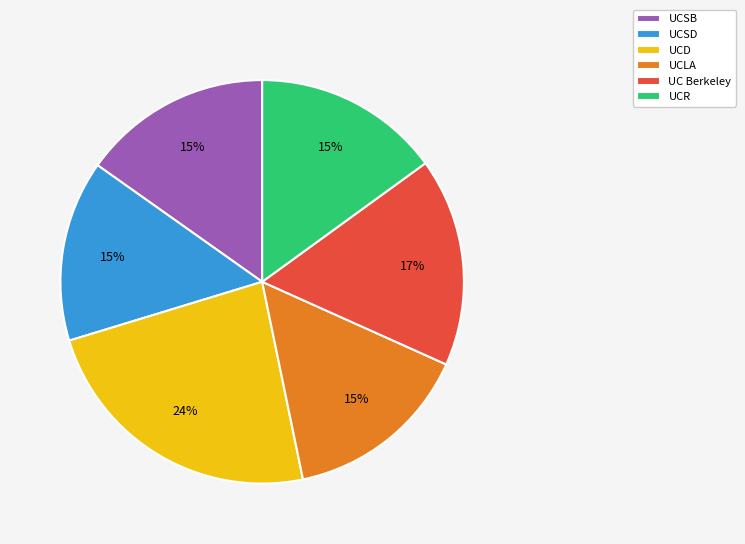

To the nearest percent, what is the difference between the largest and smallest slice percentages?

9%